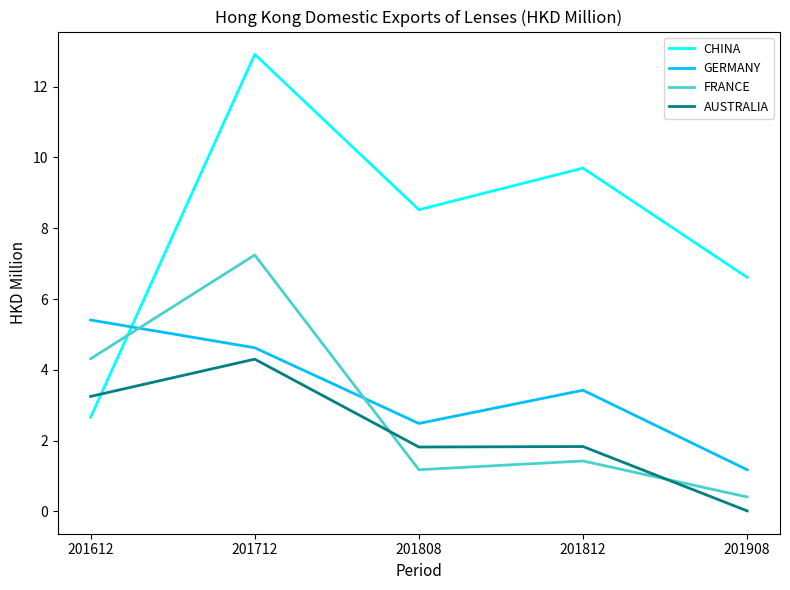

Which series has the largest range (max minus min)?

CHINA